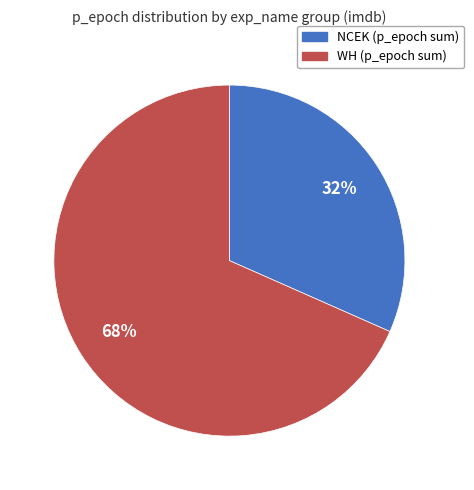

To the nearest percent, what is the average slice percentage?

50%